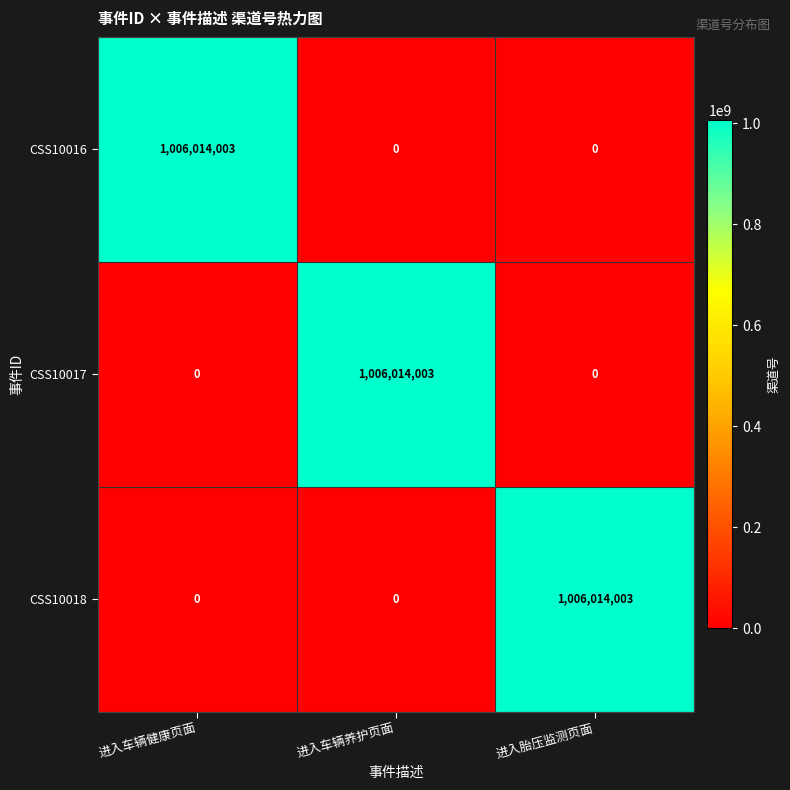

At which label does CSS10018 reach its peak?

进入胎压监测页面